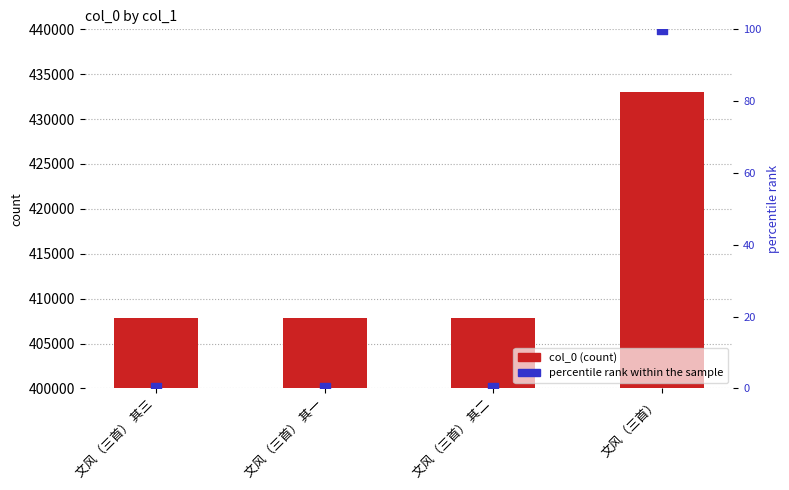

Is the value of percentile rank within the sample at 文风（三首） greater than the value of col_0 at 文风（三首） 其二?

No